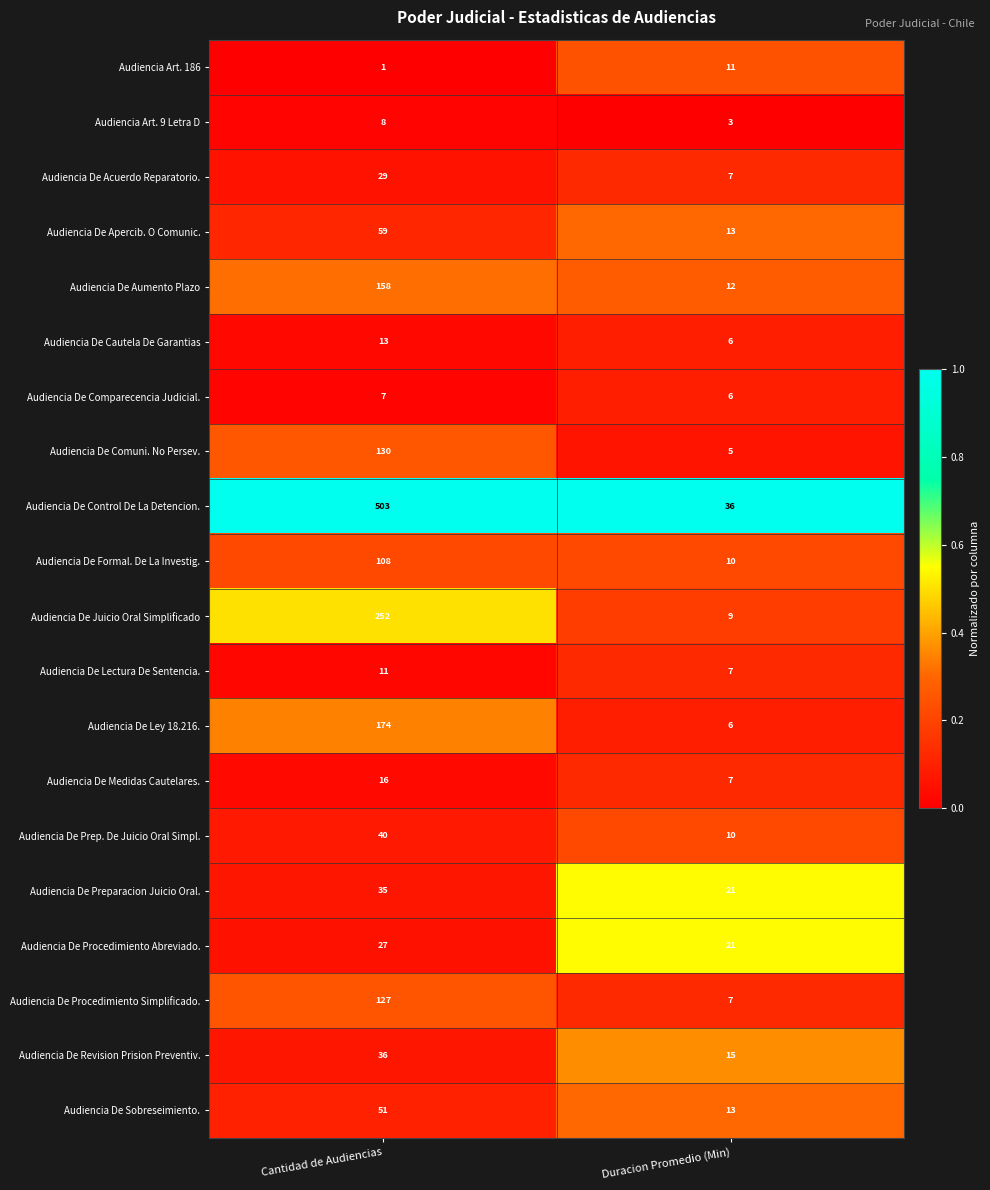

At which category does the chart reach its minimum across all series?

Cantidad de Audiencias